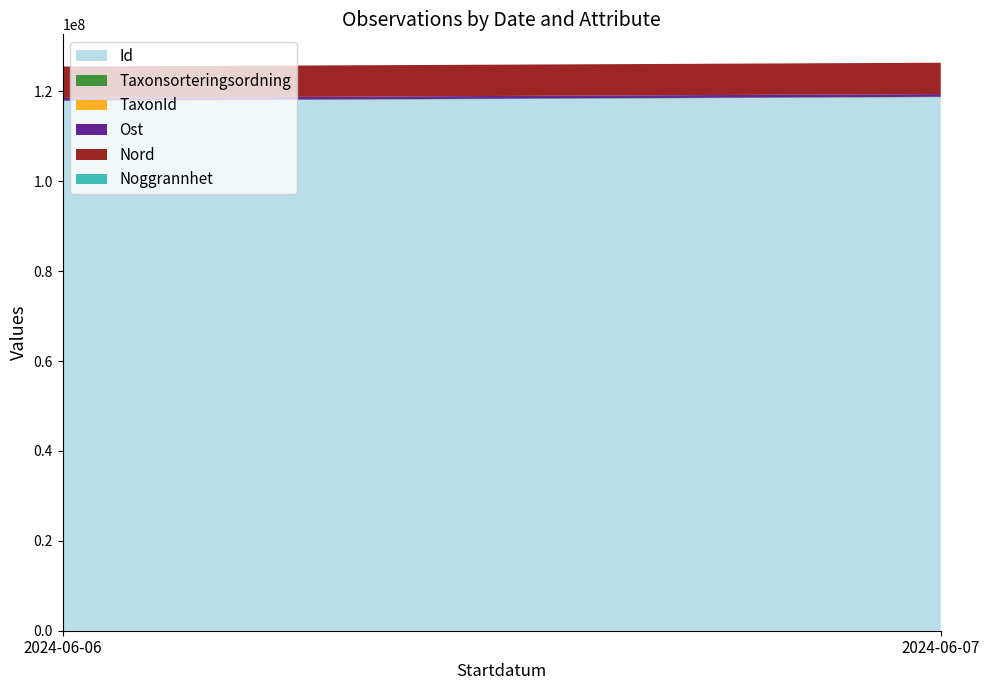

Reading left to right, list all the values displayed in this chart.

Id: 117866380	118719297
Taxonsorteringsordning: 90503	90460
TaxonId: 1202	112
Ost: 610558	610530
Nord: 6966830	6966881
Noggrannhet: 5	10